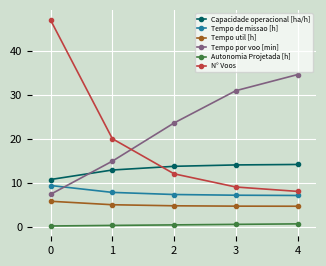

What is the spread (max minus min) of values at 0?

46.9